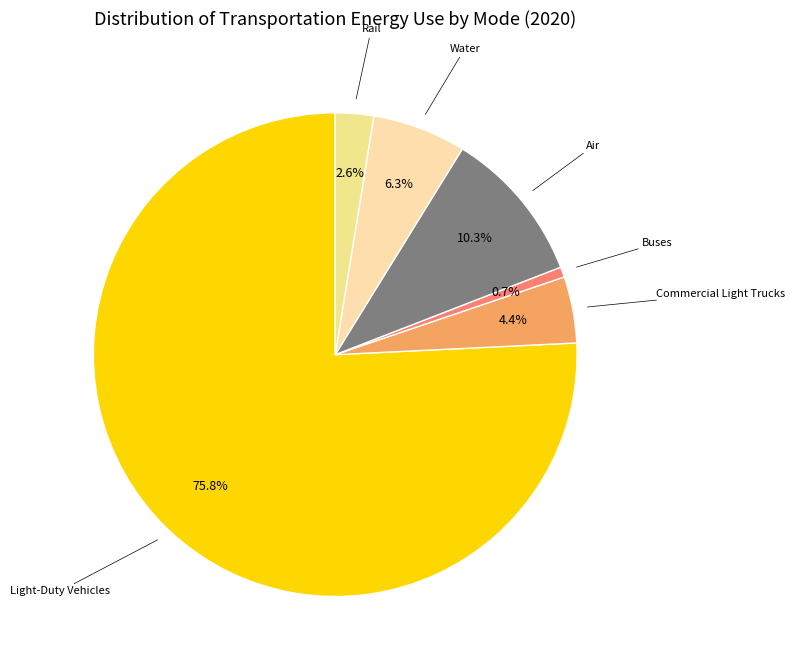

Which slice is the largest?

Light-Duty Vehicles